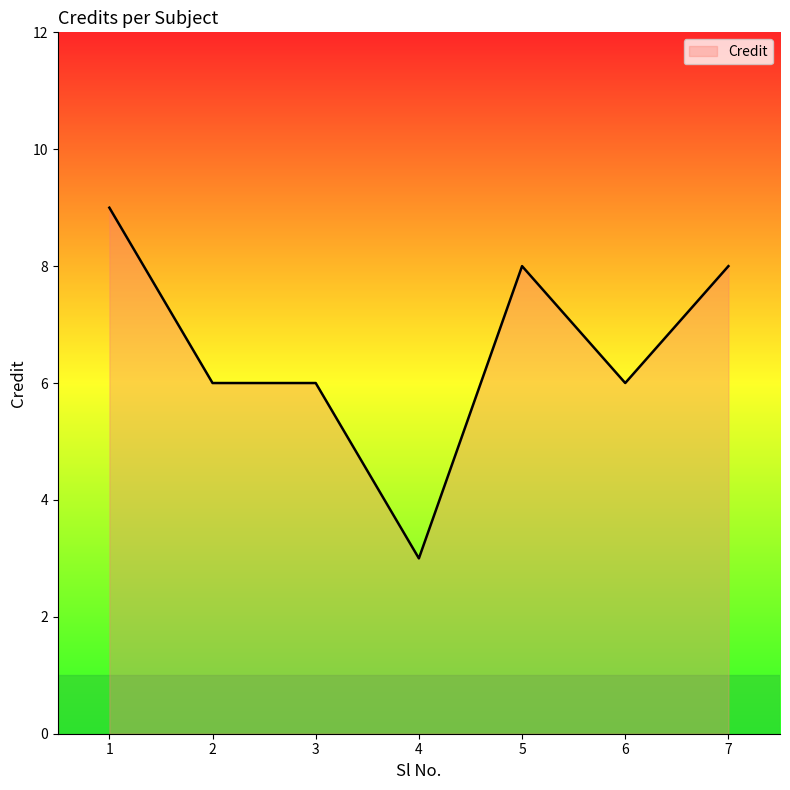

How many lines are shown in the chart?

1